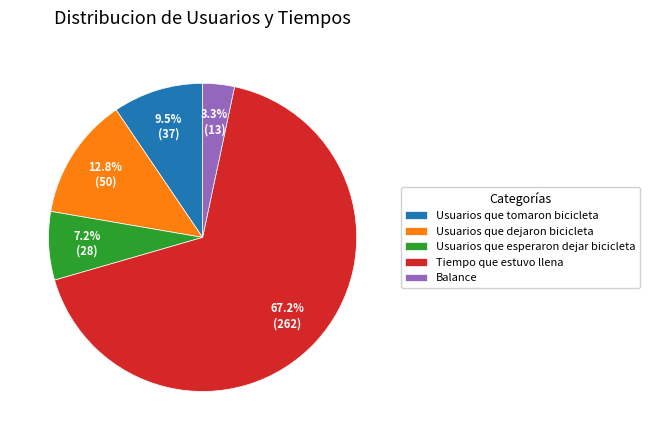

How many slices are in this pie chart?

5